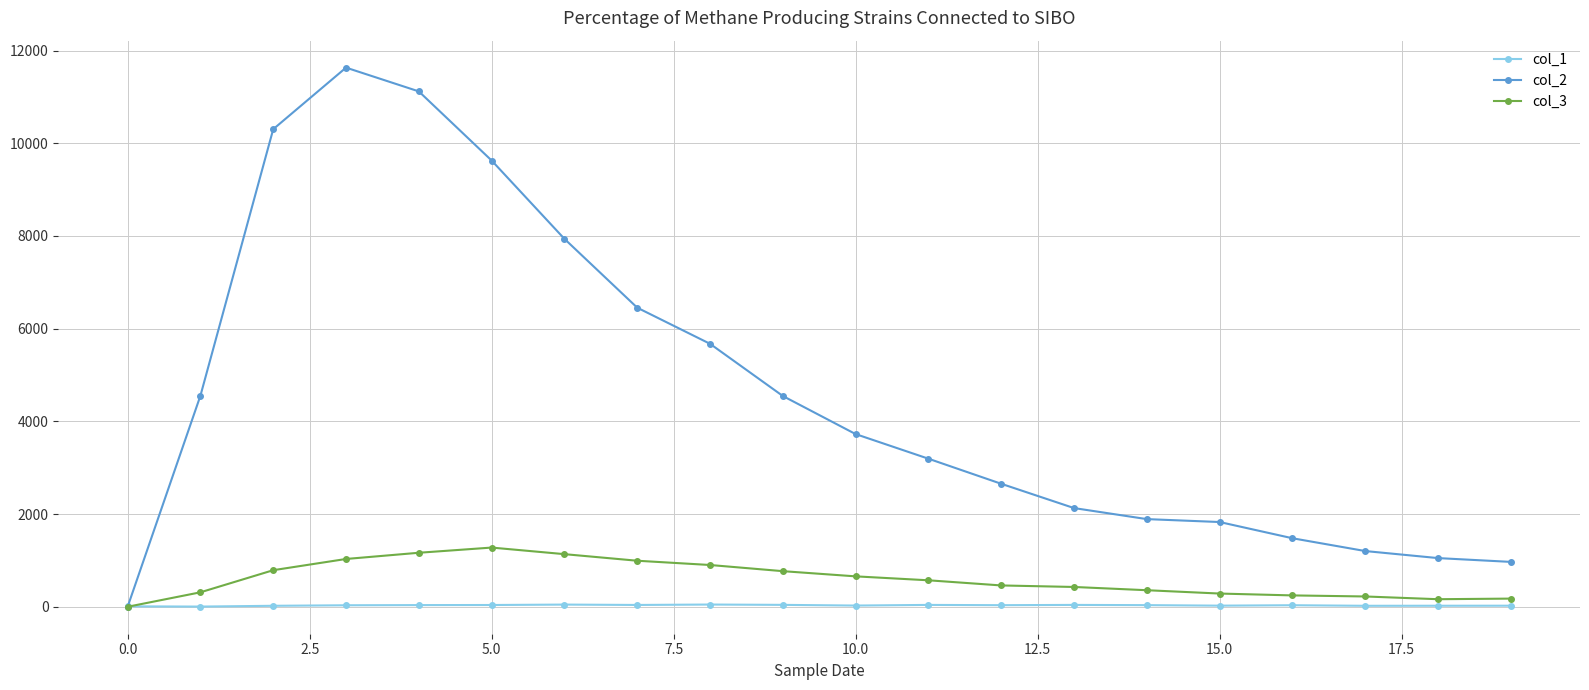

List the series in order of their peak value, highest first.

col_2, col_3, col_1